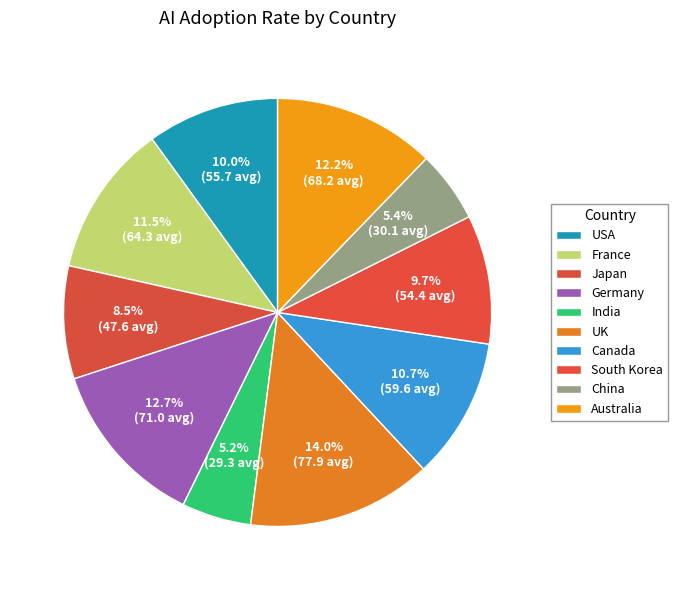

Approximately how many times larger is the value at South Korea compared to France?

0.8